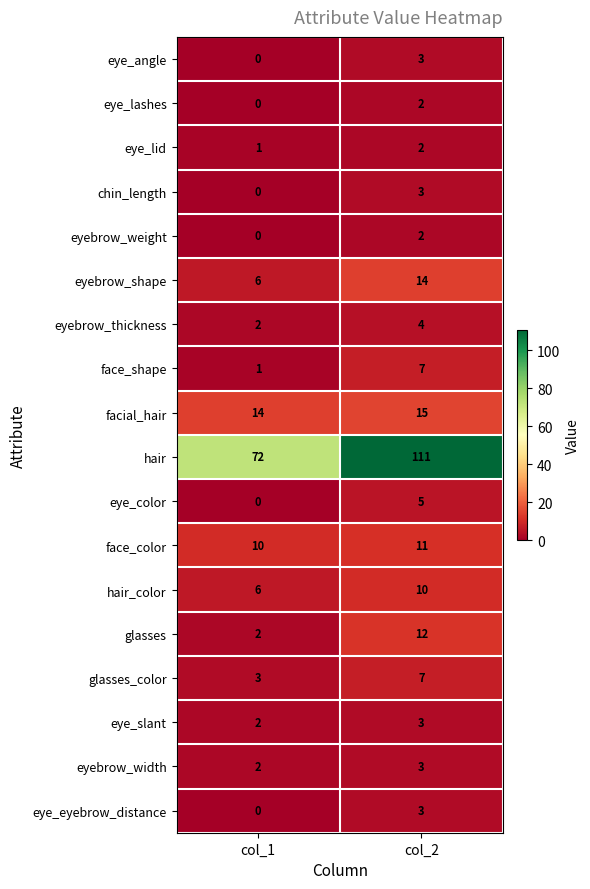

What is the difference between the highest and lowest values at col_2?

109